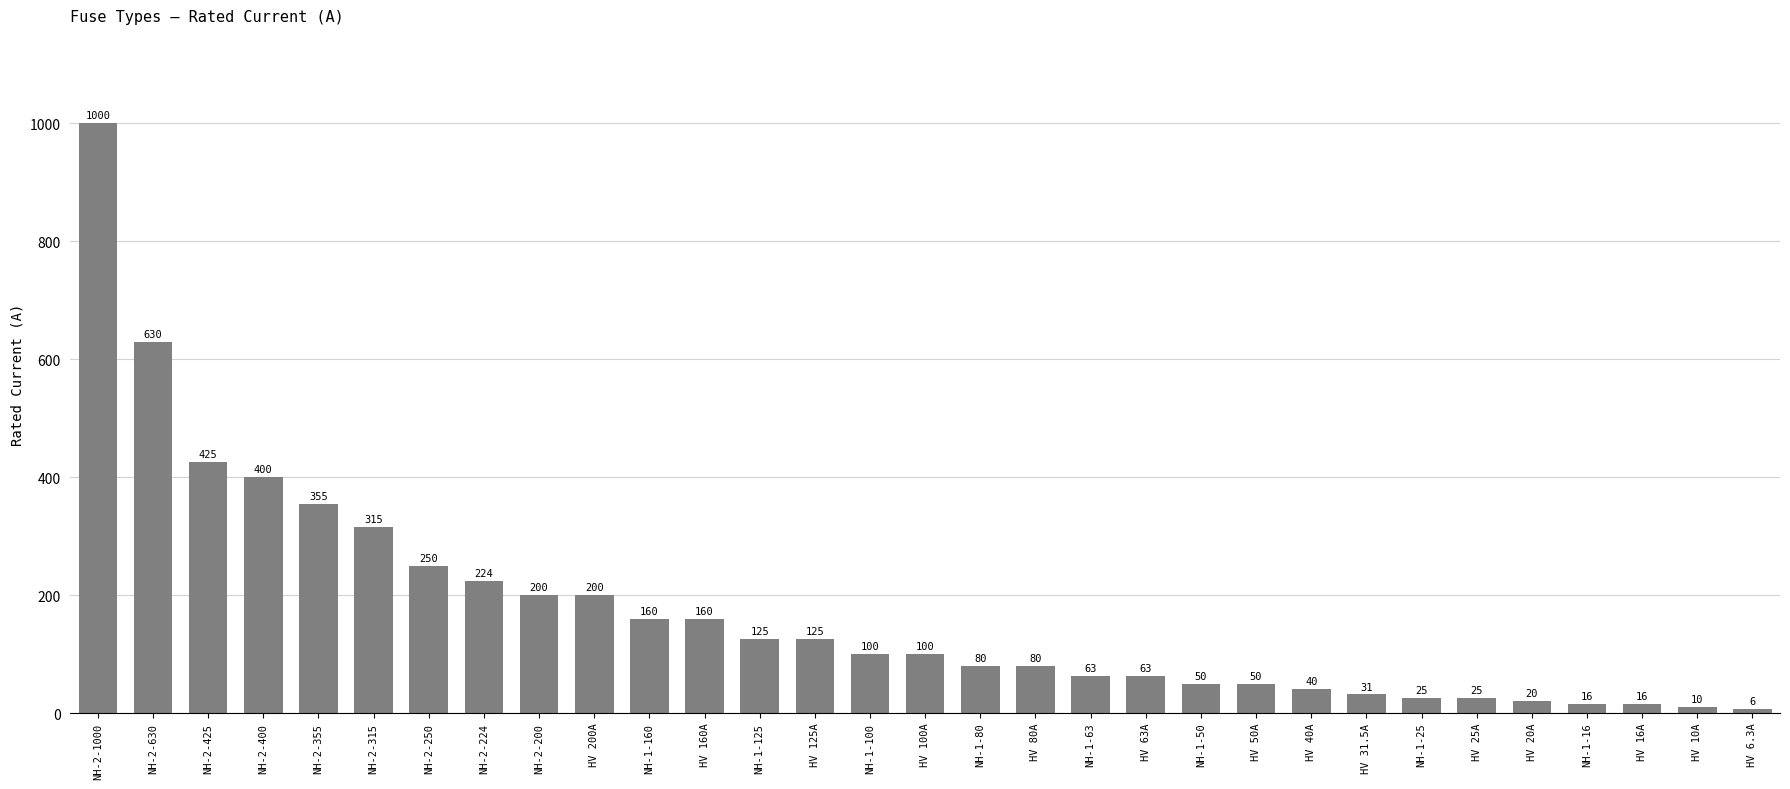

Approximately how many times larger is the value at NH-1-100 compared to NH-2-200?

0.5